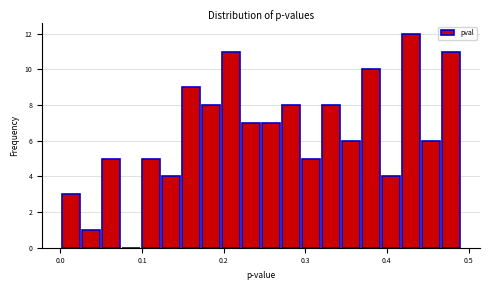

Read against the x-axis, roughly where is the centre of the tallest bar?

0.43